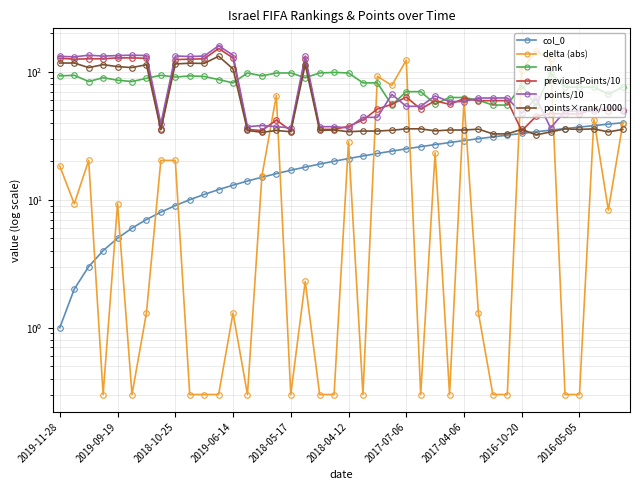

What is the value of the points/10 point at the 26th from the left?

53.8